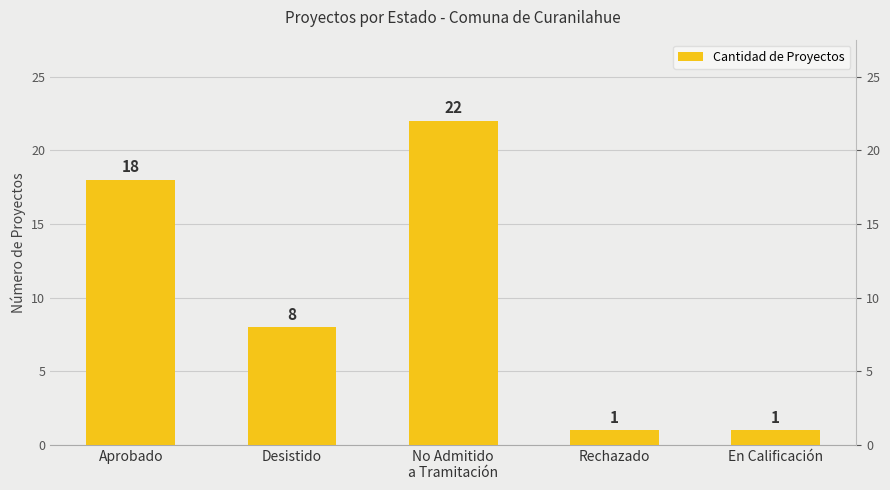

How many values are below 8?

2